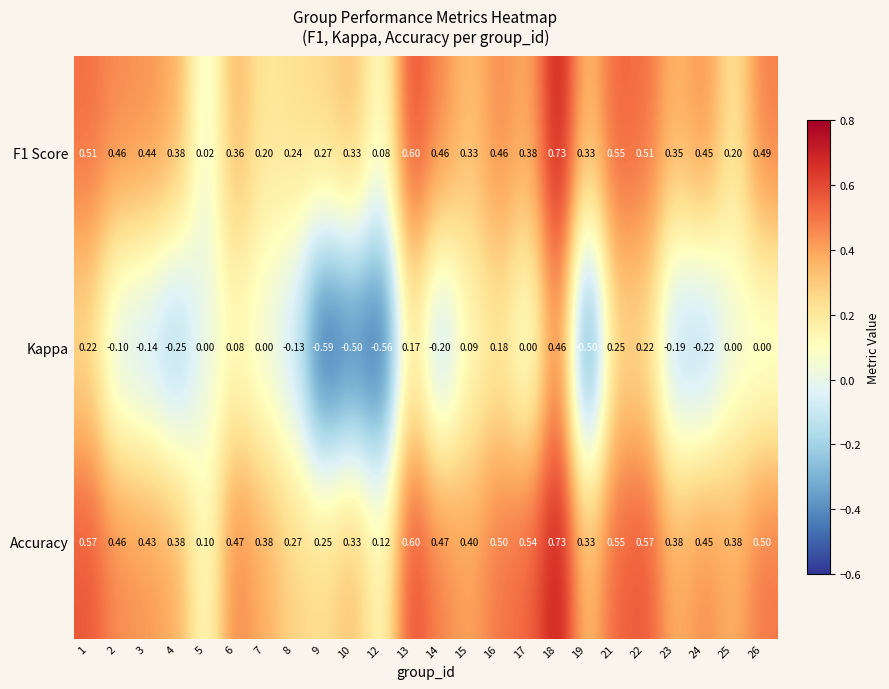

Which series has the largest range (max minus min)?

Kappa